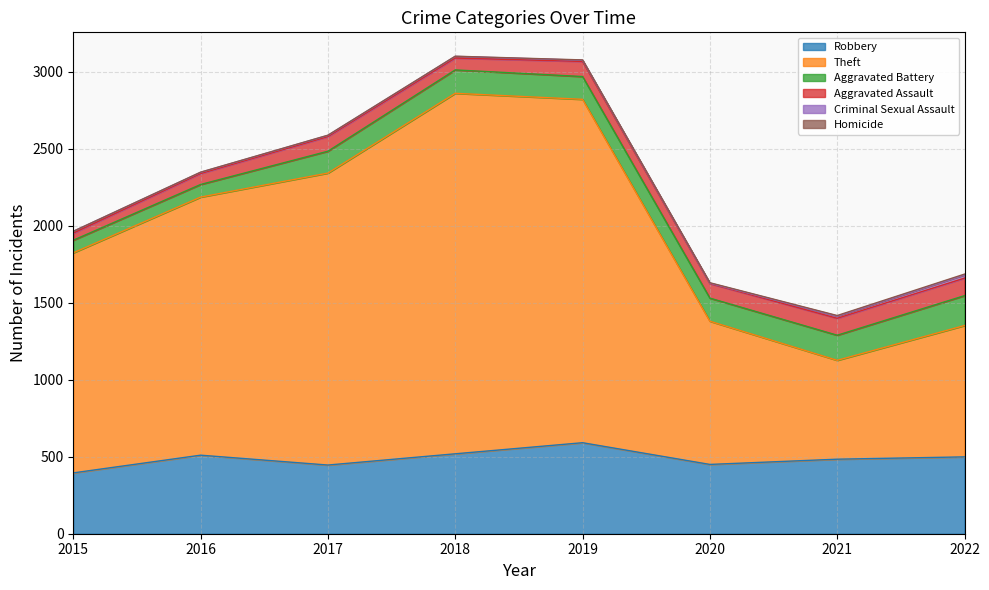

Which has a higher value, 2018 or 2019?

2019